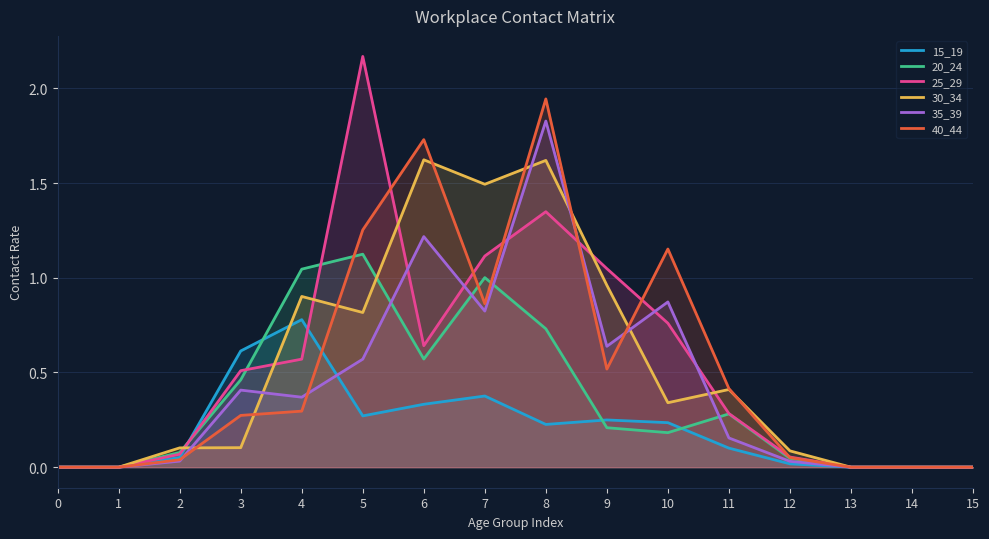

True or false: 20_24 has a value of 0.3 at 11.

True